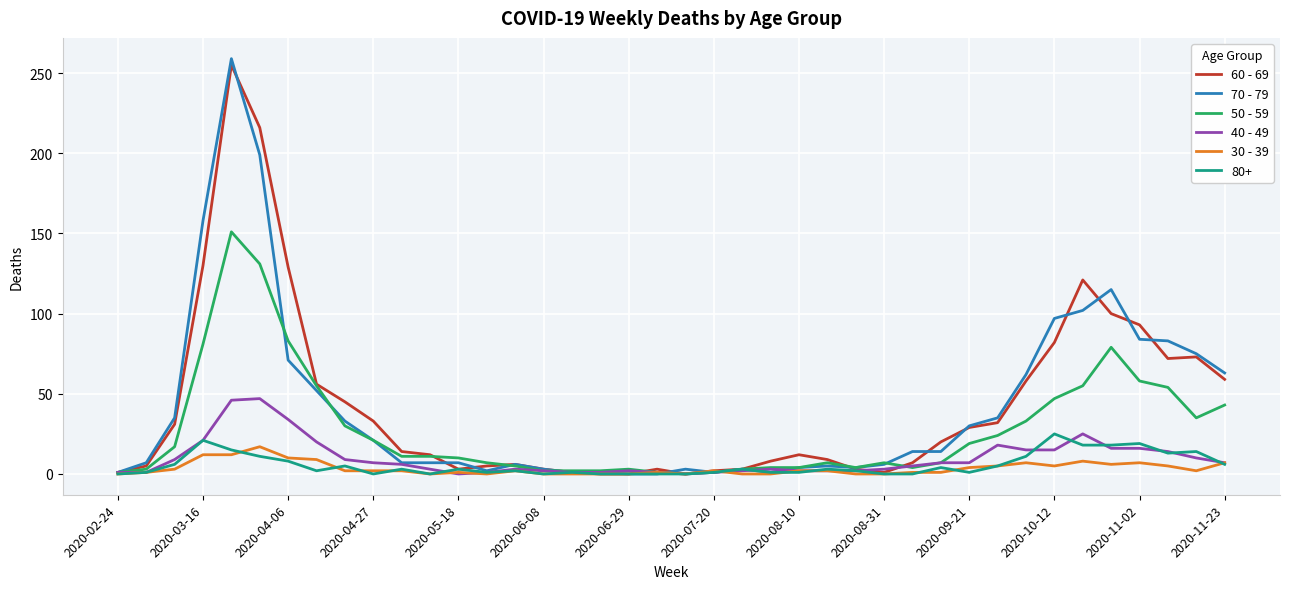

What is the sum of all 60 - 69 values?

1732